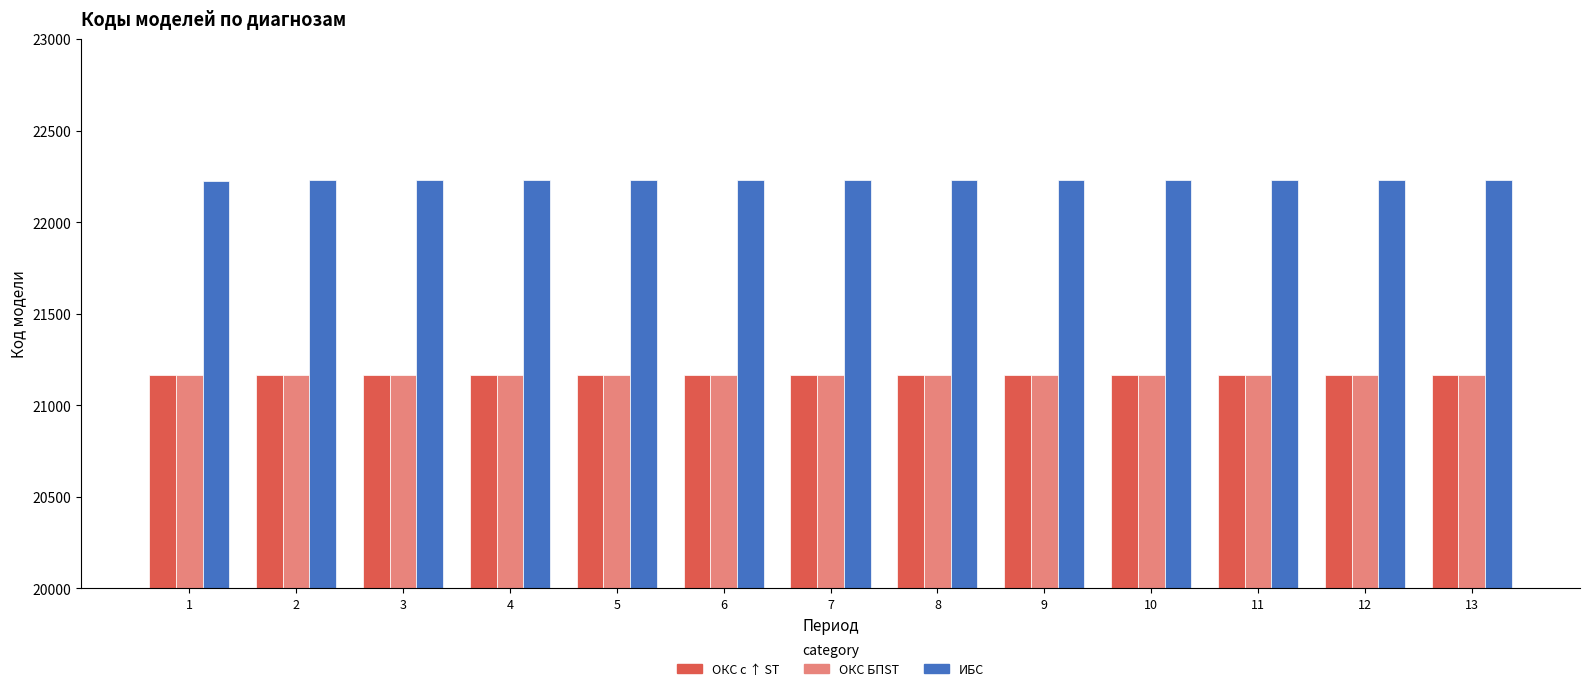

At how many categories does at least one series exceed 21526?

13